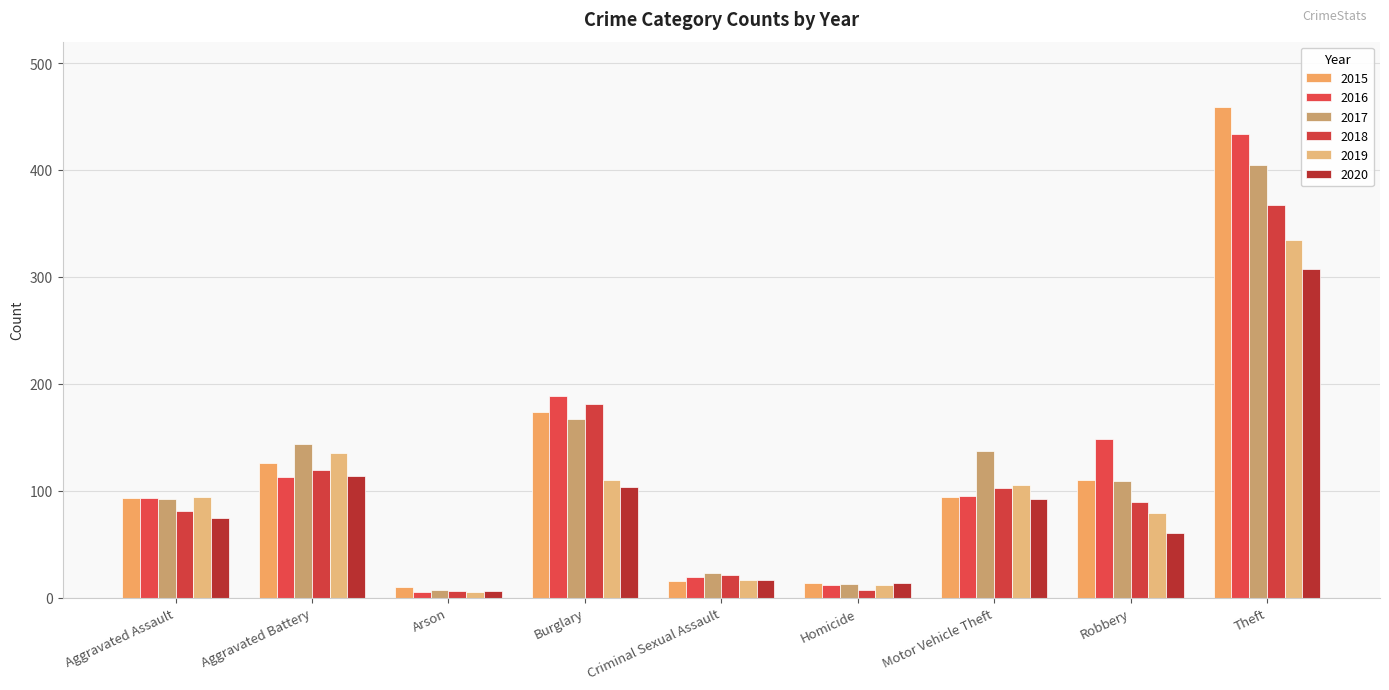

At Homicide, list the series in order from largest to smallest.

2015, 2020, 2017, 2016, 2019, 2018